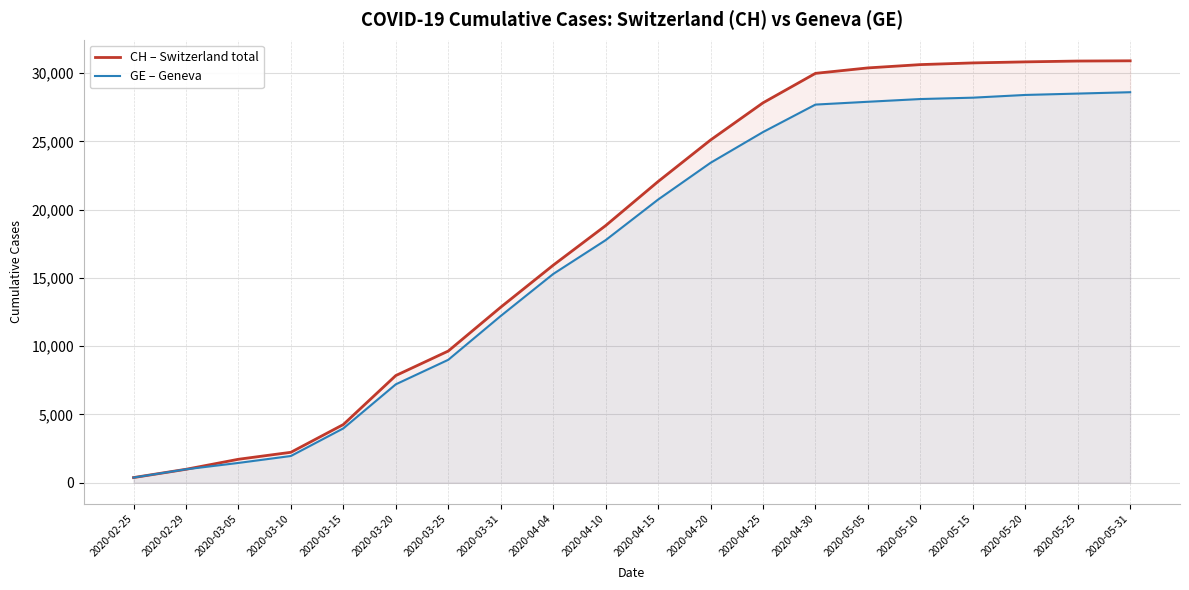

What is the total value across all series at 2020-05-25?

59383